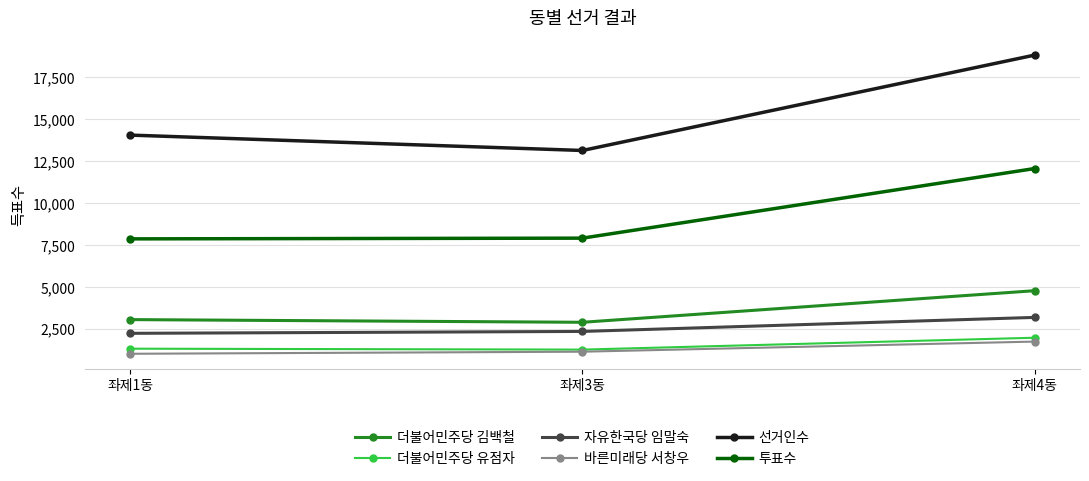

Does the chart display data point markers on the line(s)?

Yes